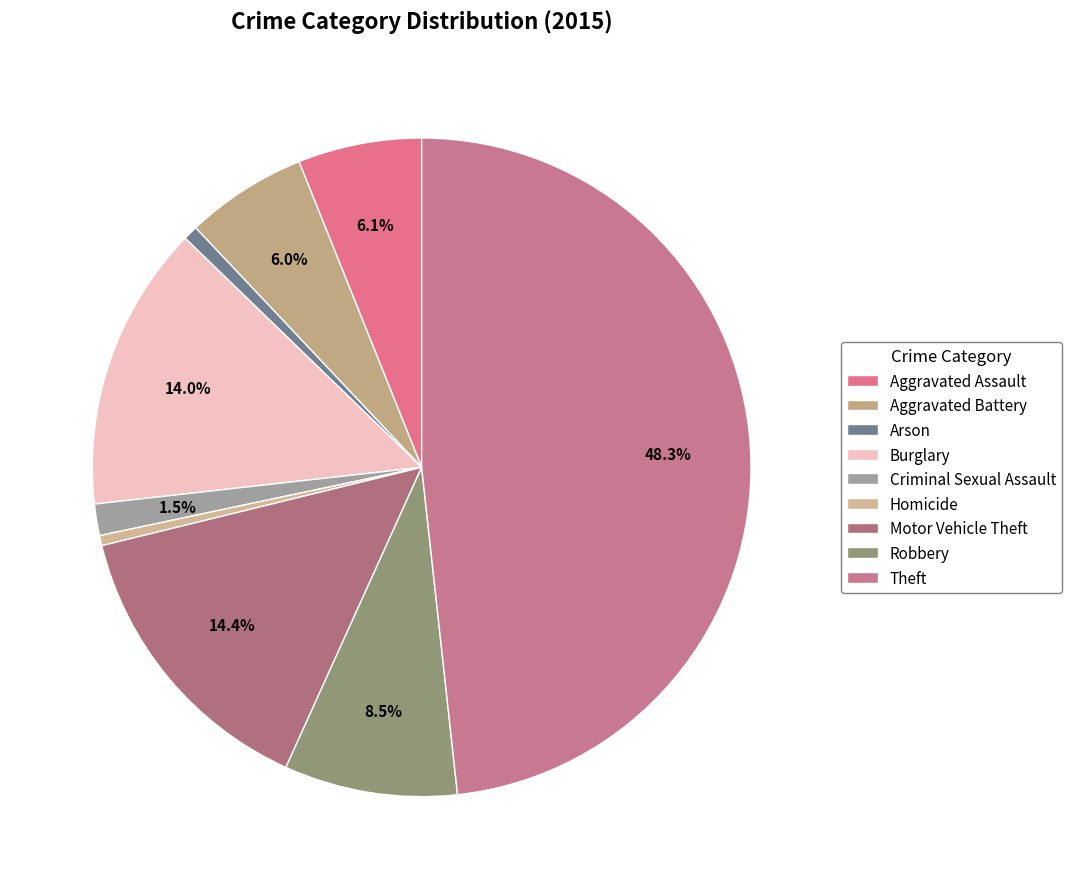

Do Theft and Robbery together represent more than half of the pie?

Yes